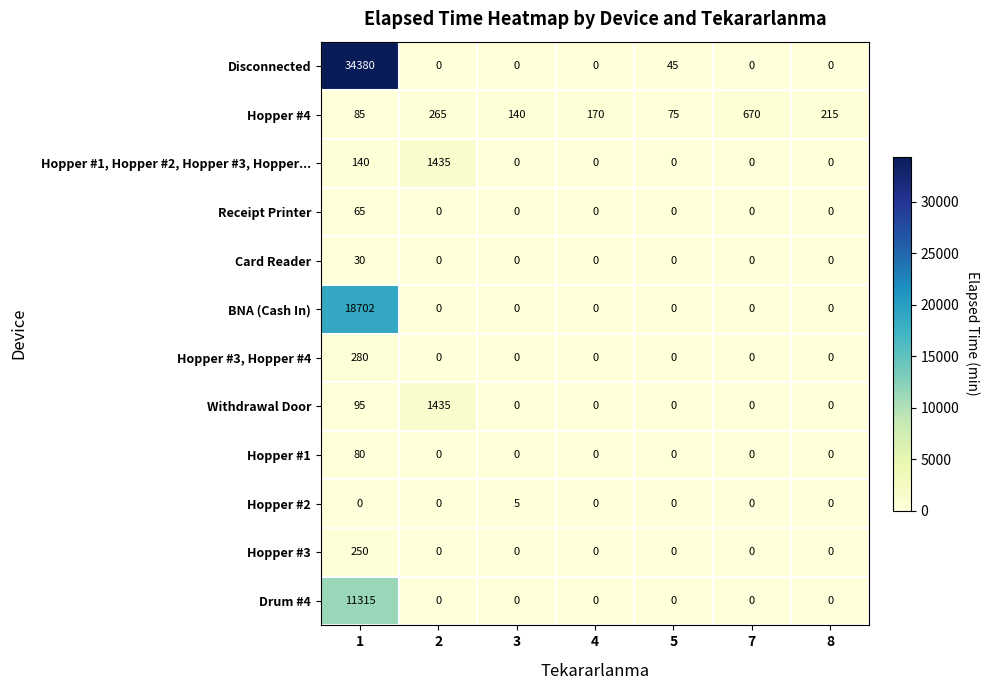

Between 1 and 7, which series saw the biggest shift?

Disconnected